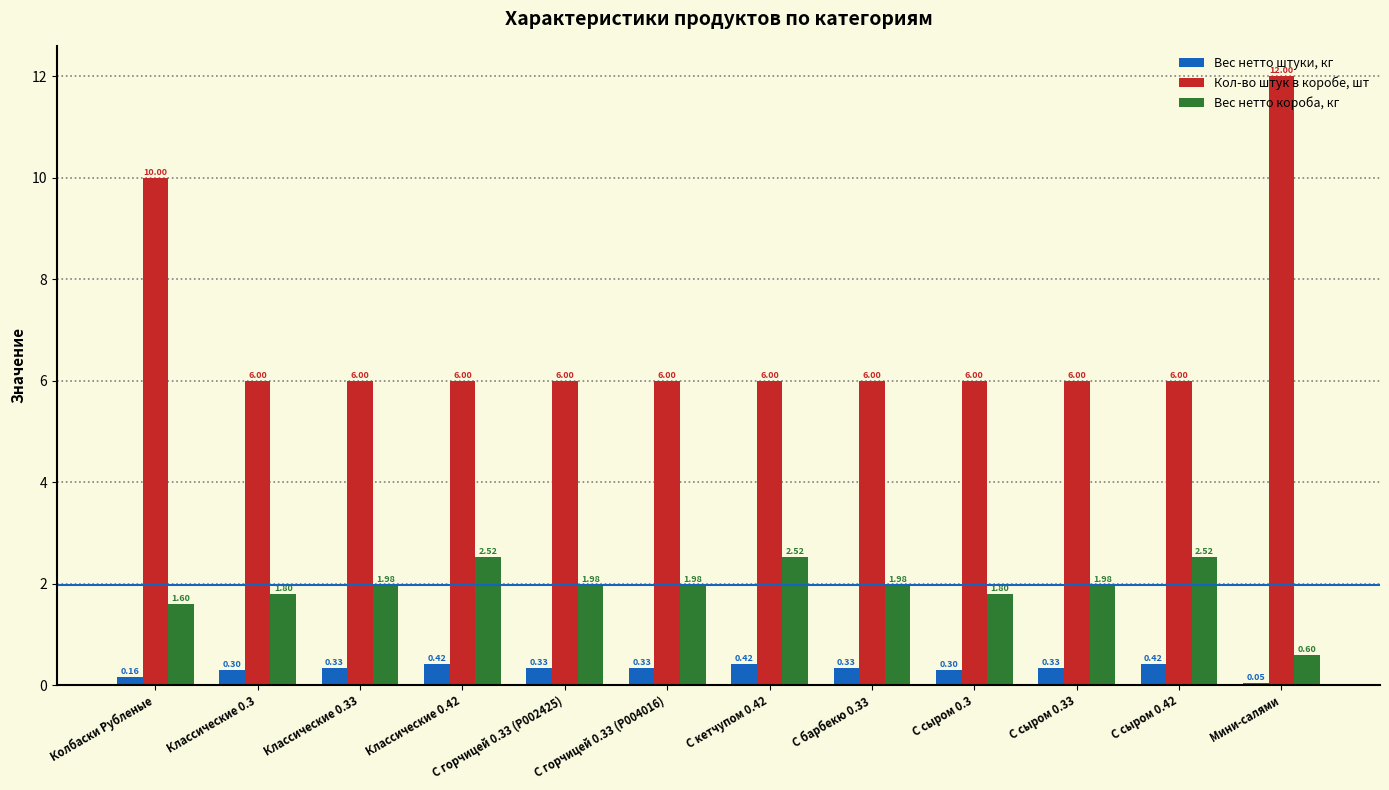

Which category has the lowest value in the Вес нетто короба, кг series?

Мини-салями